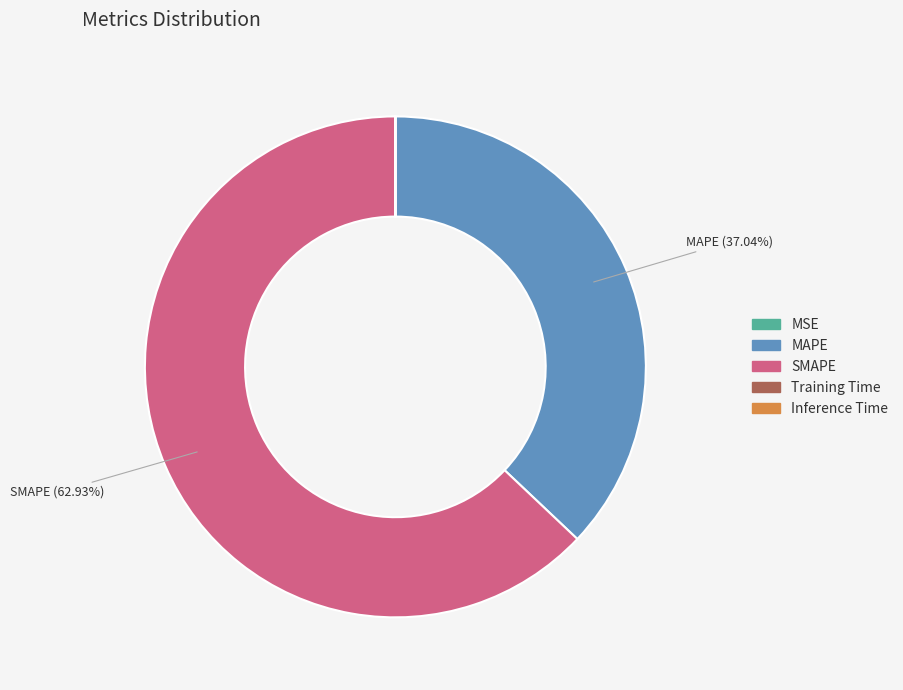

What percentage is NOT represented by MAPE?

63.0%